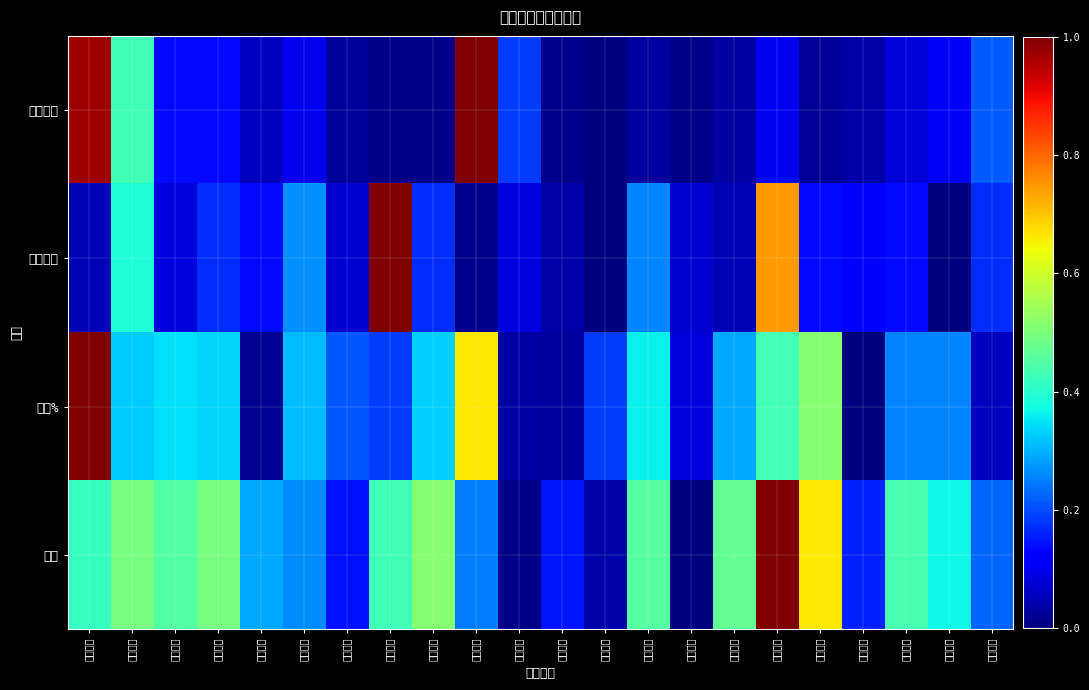

What is the spread (max minus min) of values at 华夏航空?

1.0